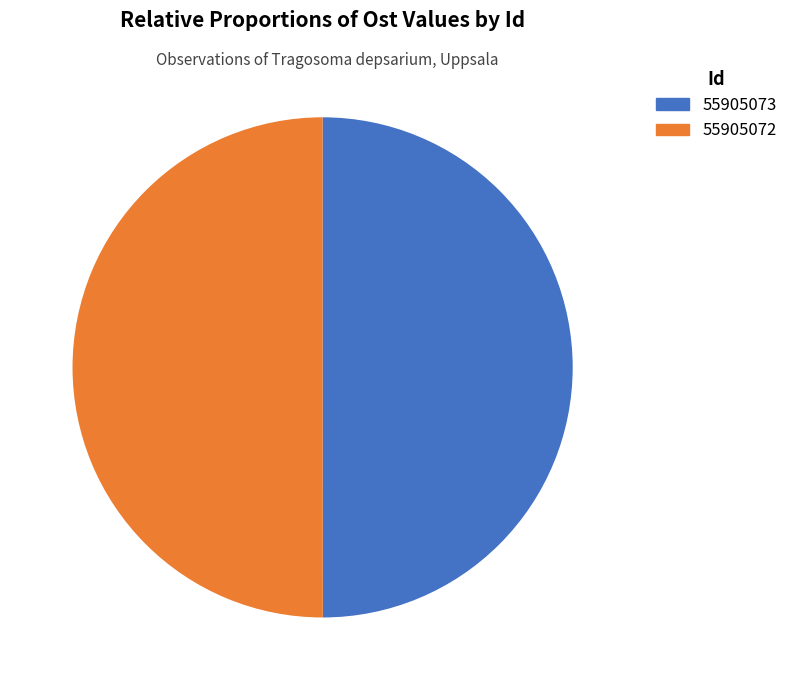

How many slices are in this pie chart?

2